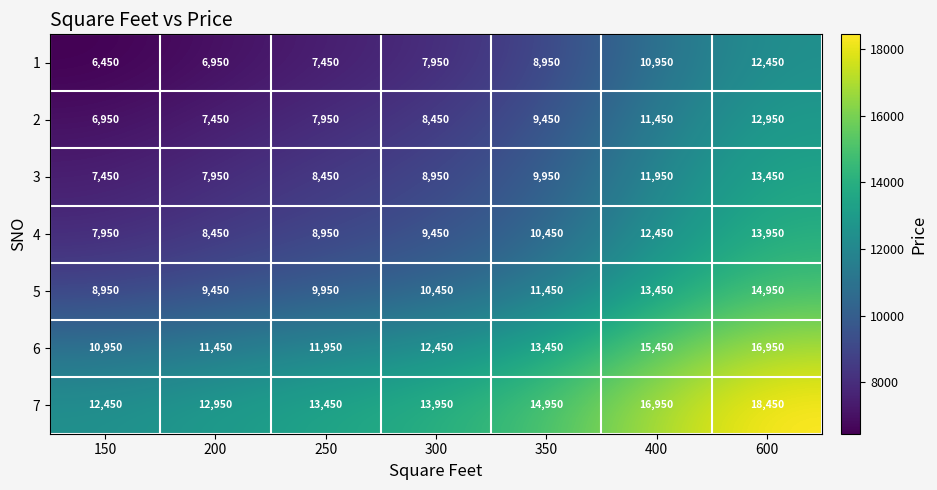

What is the lowest value of the 6 series?

10950